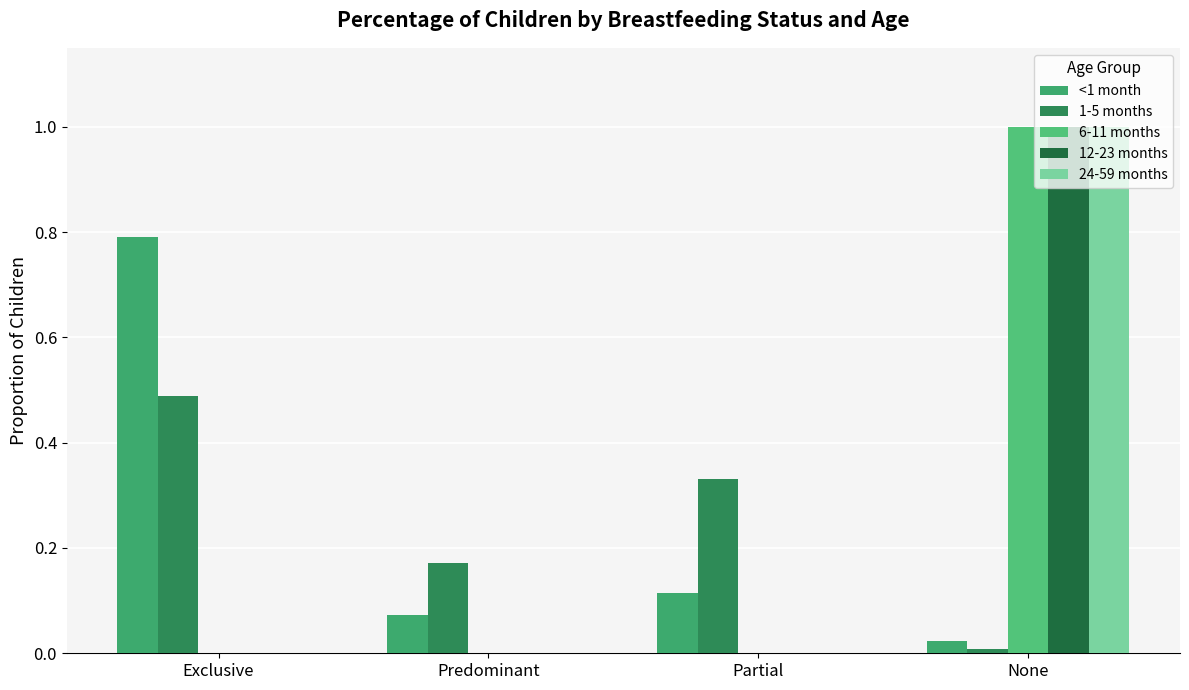

Are the bars grouped side by side (vs. stacked)?

Yes